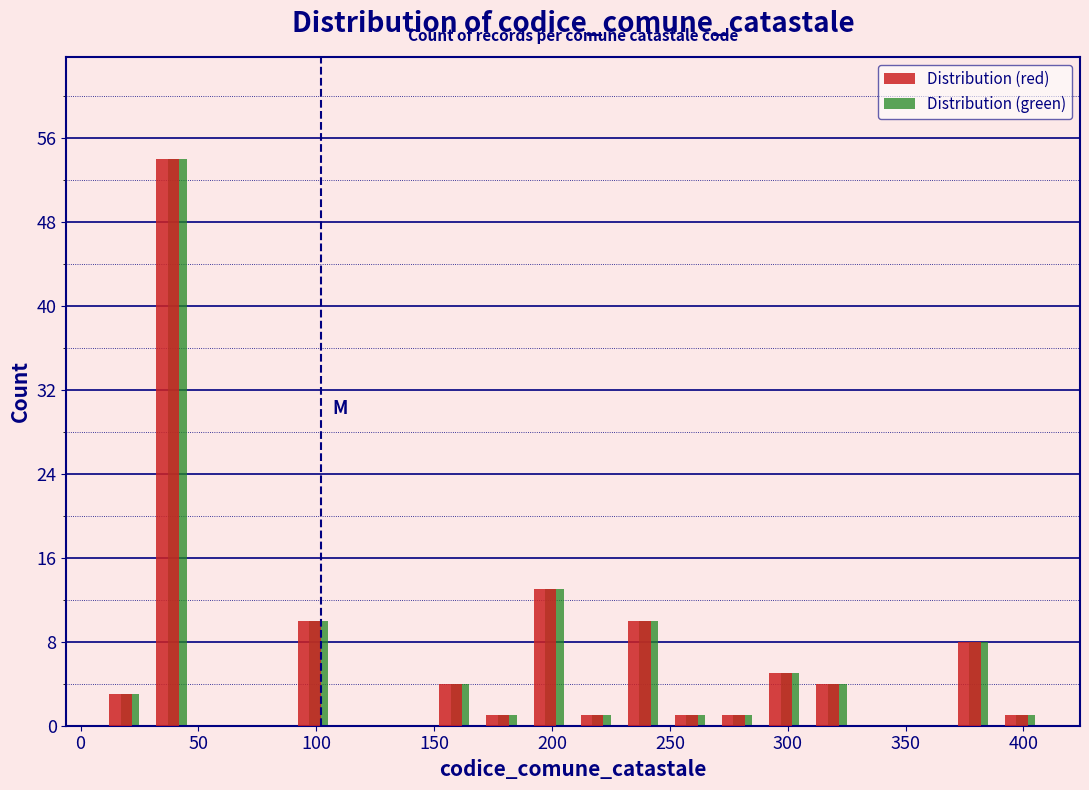

Reading left to right, list every range on the x-axis with the height of the bar of each series over it. Neither the bar edges nor the heights are printed on the chart, so give them approximately, as read against the axes.

9 to 29: Distribution (red)=3	Distribution (green)=3
29 to 49: Distribution (red)=54	Distribution (green)=54
49 to 69: Distribution (red)=0	Distribution (green)=0
69 to 89: Distribution (red)=0	Distribution (green)=0
89 to 109: Distribution (red)=10	Distribution (green)=10
109 to 129: Distribution (red)=0	Distribution (green)=0
129 to 149: Distribution (red)=0	Distribution (green)=0
149 to 169: Distribution (red)=4	Distribution (green)=4
169 to 189: Distribution (red)=1	Distribution (green)=1
189 to 209: Distribution (red)=13	Distribution (green)=13
209 to 229: Distribution (red)=1	Distribution (green)=1
229 to 249: Distribution (red)=10	Distribution (green)=10
249 to 269: Distribution (red)=1	Distribution (green)=1
269 to 289: Distribution (red)=1	Distribution (green)=1
289 to 309: Distribution (red)=5	Distribution (green)=5
309 to 329: Distribution (red)=4	Distribution (green)=4
329 to 349: Distribution (red)=0	Distribution (green)=0
349 to 369: Distribution (red)=0	Distribution (green)=0
369 to 389: Distribution (red)=8	Distribution (green)=8
389 to 409: Distribution (red)=1	Distribution (green)=1